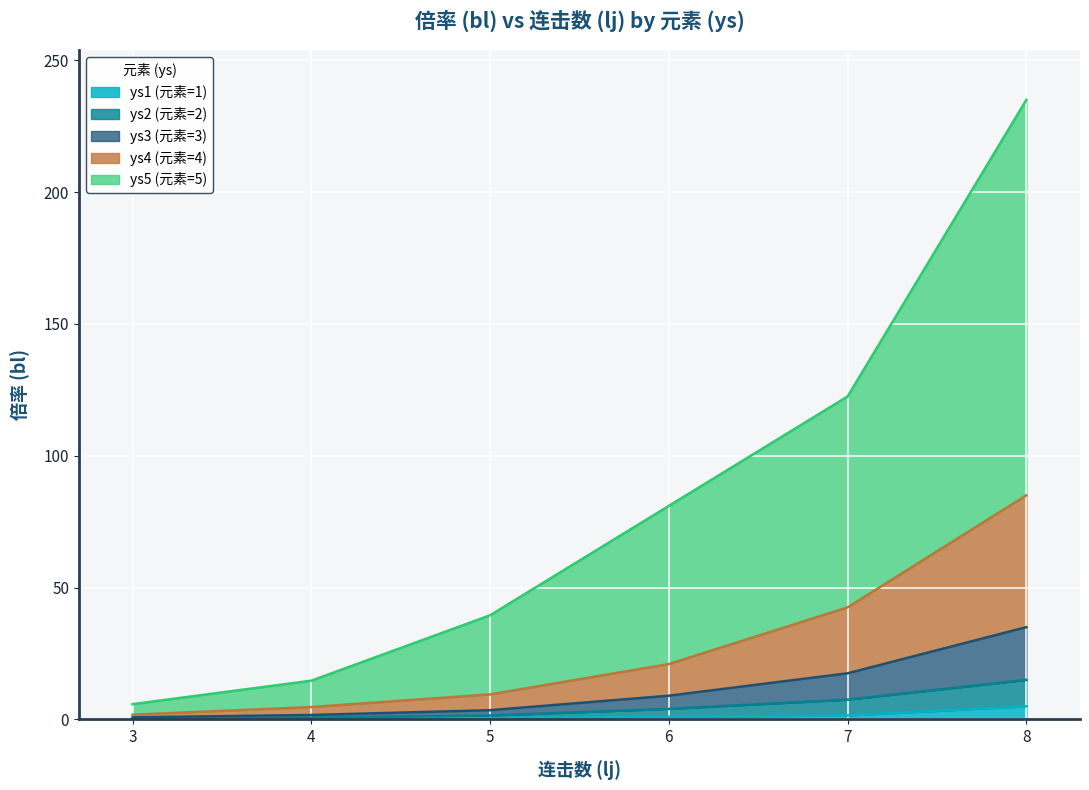

List the labels in order of ys3 (元素=3) value, largest first.

8, 7, 6, 5, 4, 3